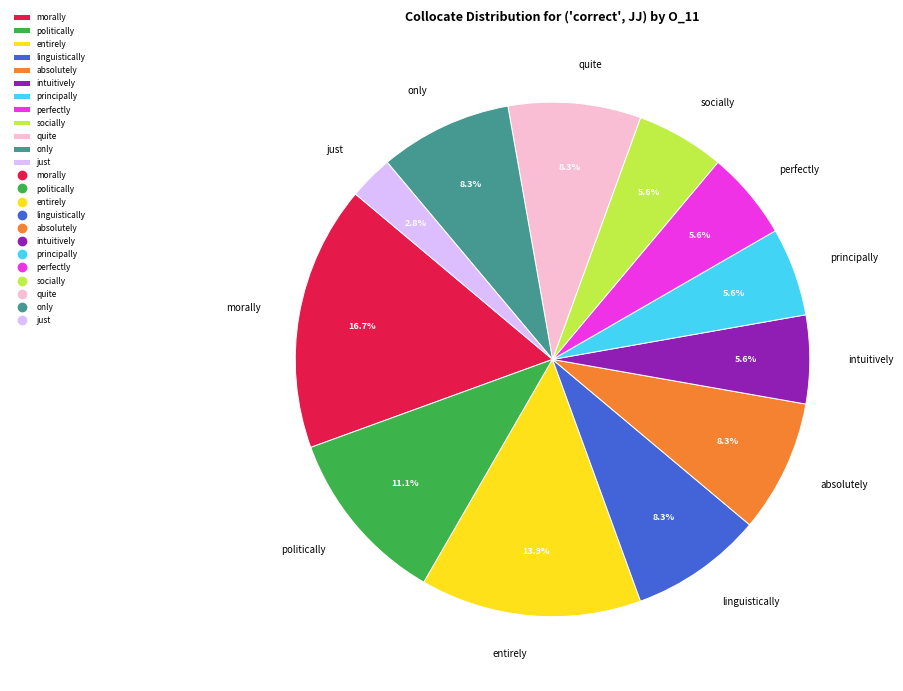

To the nearest percent, what is the combined percentage of perfectly and intuitively?

11%